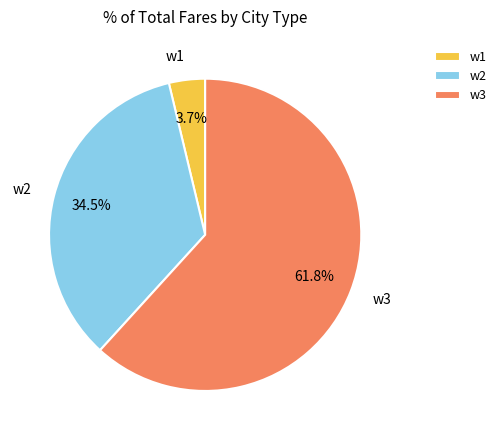

Combined, what portion of the pie is w1 and w2?

38.2%